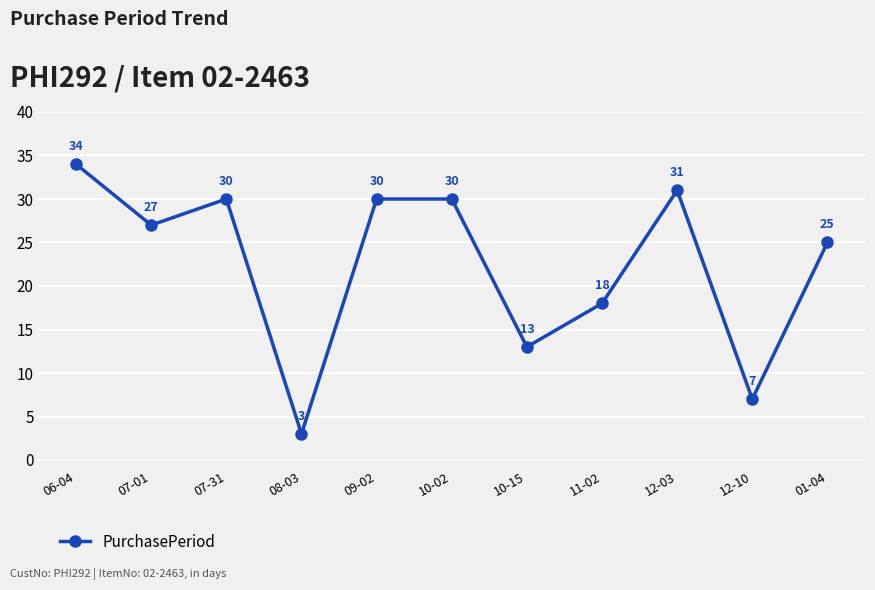

Where is the data nearest to the value 18?

11-02